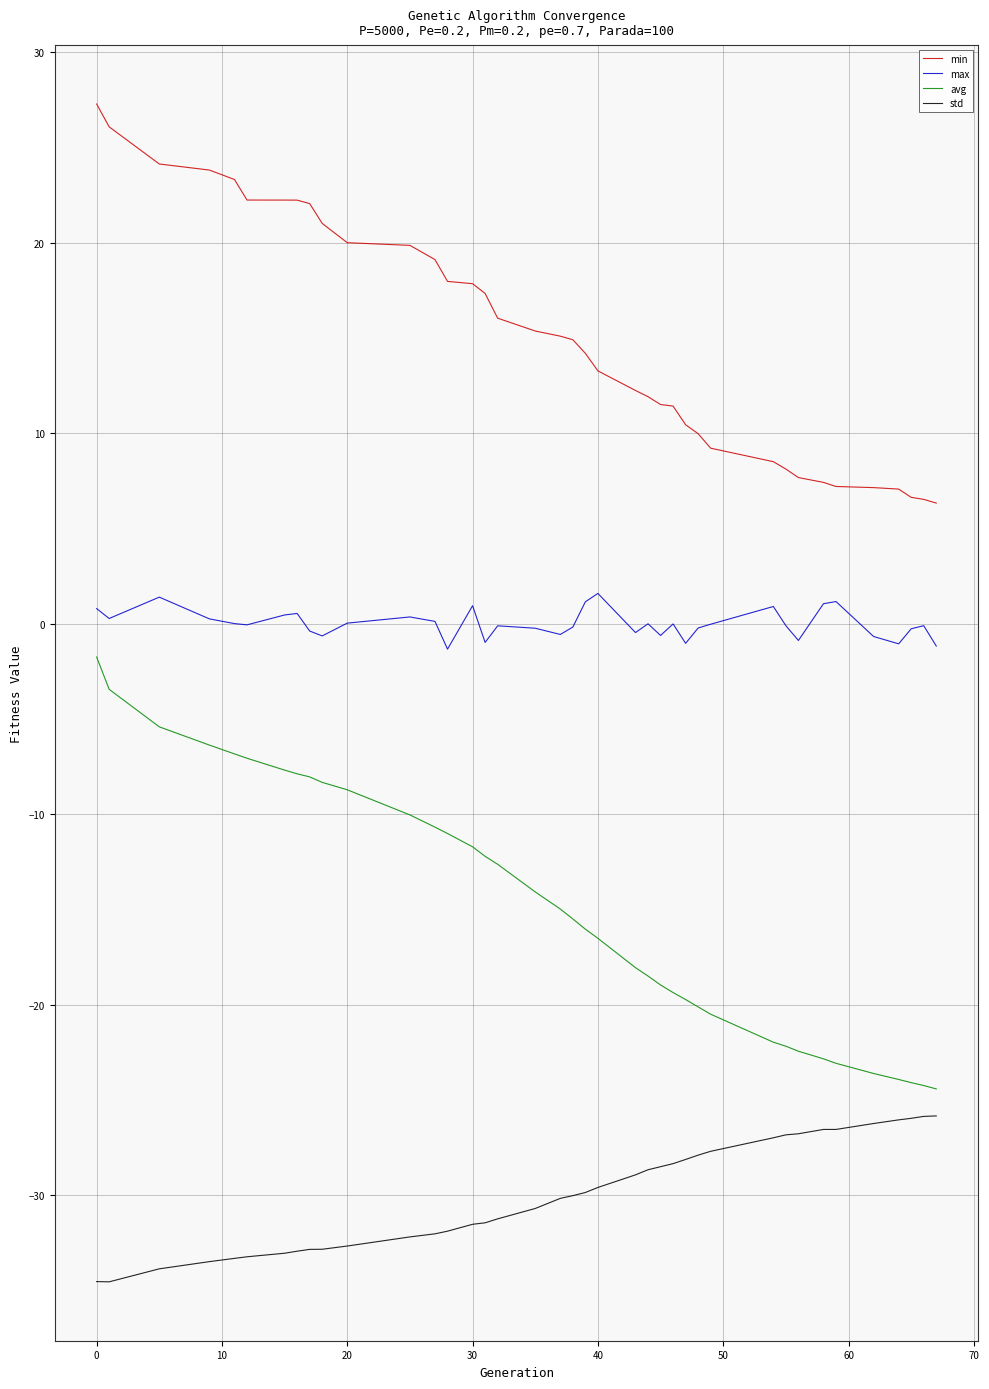

True or false: min and max intersect in this chart.

False